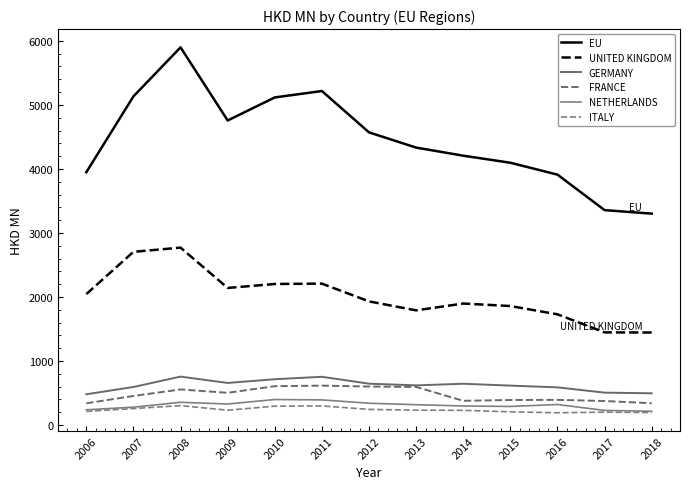

Reading right to left, list all the values displayed in this chart.

EU: 3301.4	3356.3	3910.4	4096.3	4206.5	4333.0	4570.6	5216.6	5116.3	4756.6	5898.8	5132.8	3948.1
UNITED KINGDOM: 1444.6	1446.6	1728.6	1858.0	1897.2	1790.4	1930.8	2208.4	2202.5	2140.7	2770.6	2704.8	2044.4
GERMANY: 495.2	505.3	587.9	615.3	644.3	618.9	645.3	752.9	715.1	656.8	755.7	593.6	480.1
FRANCE: 339.3	375.0	392.5	390.7	377.8	594.5	600.6	614.8	606.0	503.0	555.2	453.4	338.7
NETHERLANDS: 214.2	227.8	320.0	289.4	297.0	317.0	339.8	392.0	398.1	327.6	354.6	278.4	237.3
ITALY: 194.5	200.6	191.4	205.4	229.0	231.7	243.8	298.0	293.7	231.2	302.4	256.9	212.1